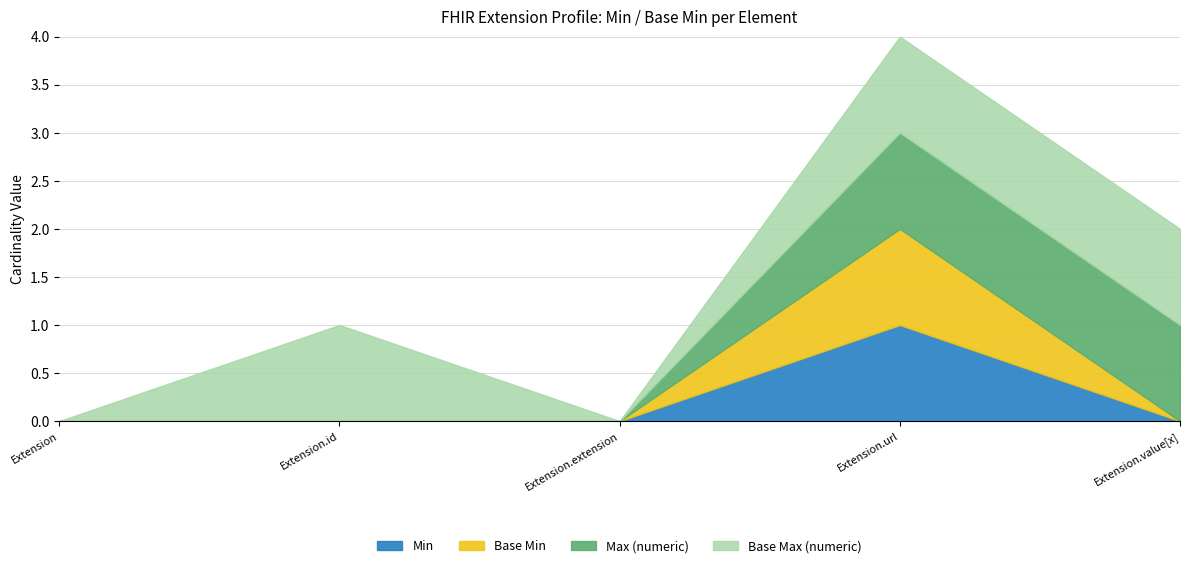

How many lines are shown in the chart?

4